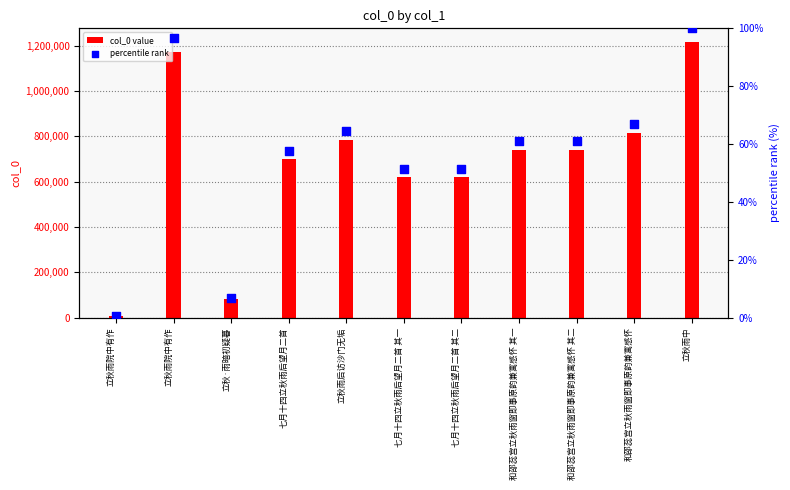

What is the total value across all series at 立秋雨院中有作?

8436.7